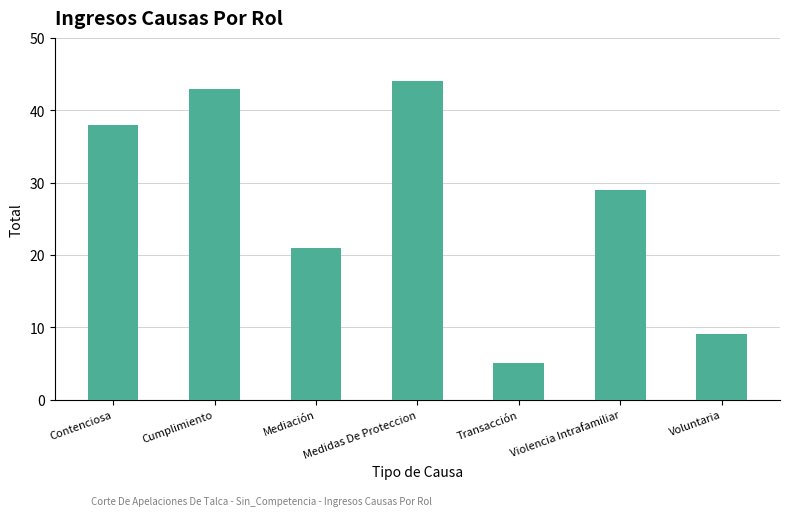

At which label does the data first exceed 29?

Contenciosa